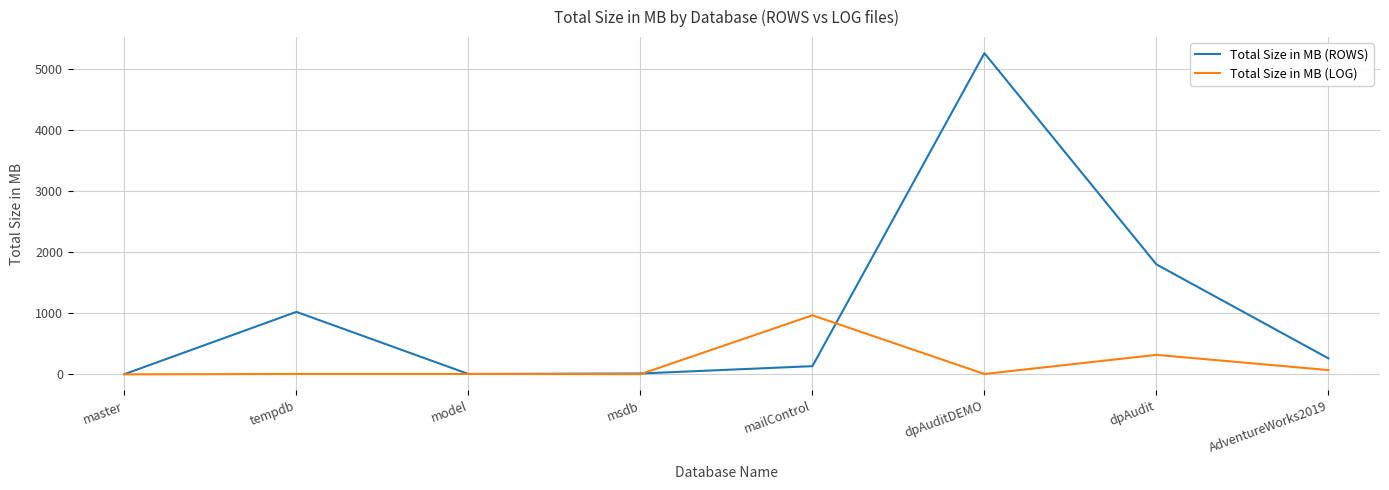

What is the difference between the maximum and minimum values in the Total Size in MB (ROWS) series?

5251